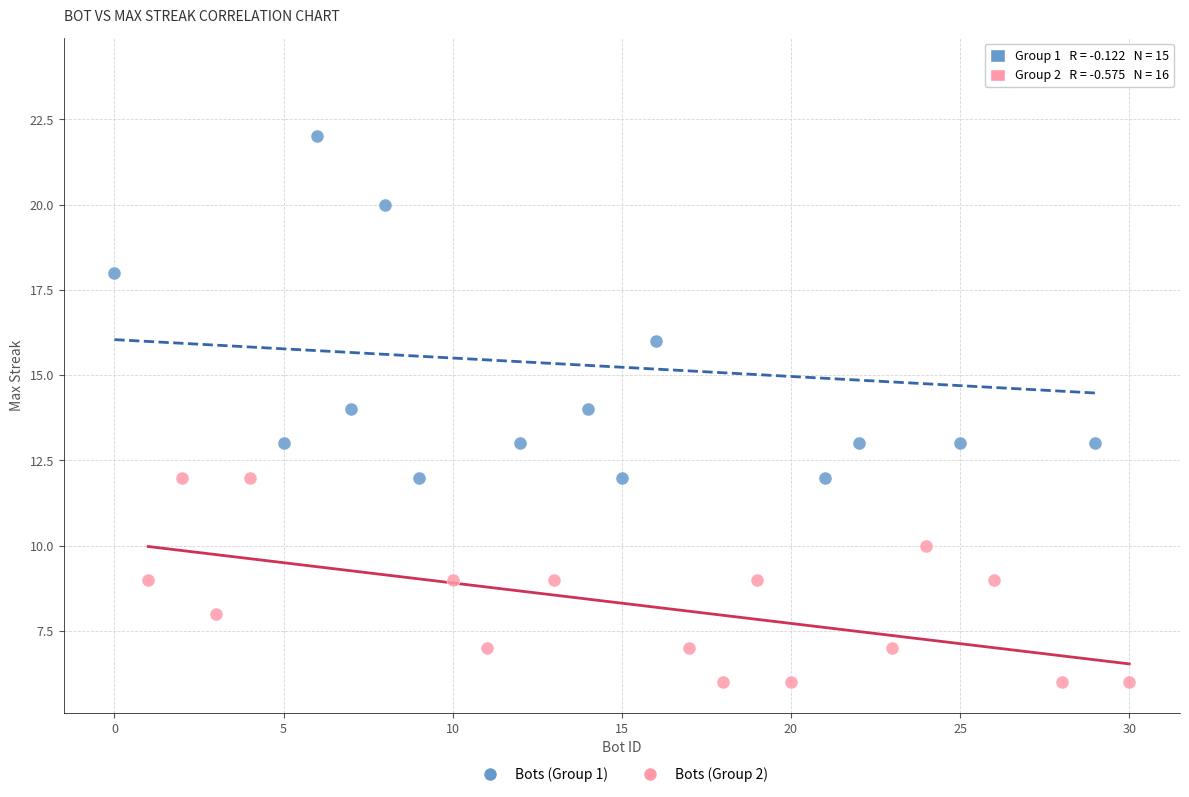

Which series has the largest Y range (max minus min)?

Bots (Group 1)